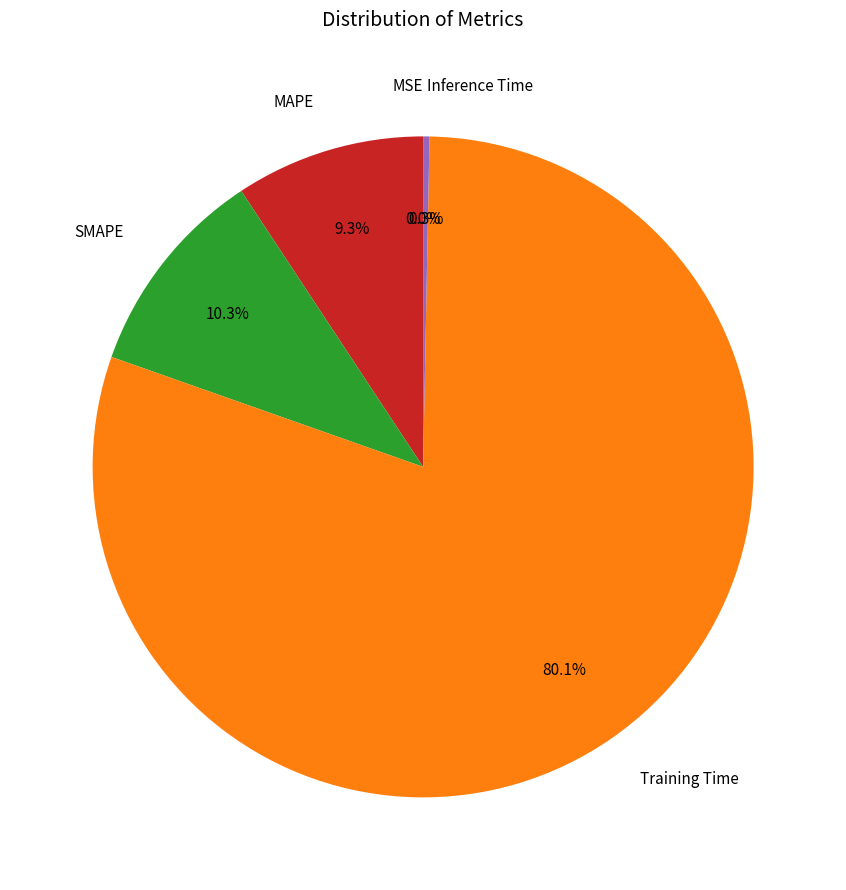

What is the total percentage of SMAPE and Training Time?

90.4%